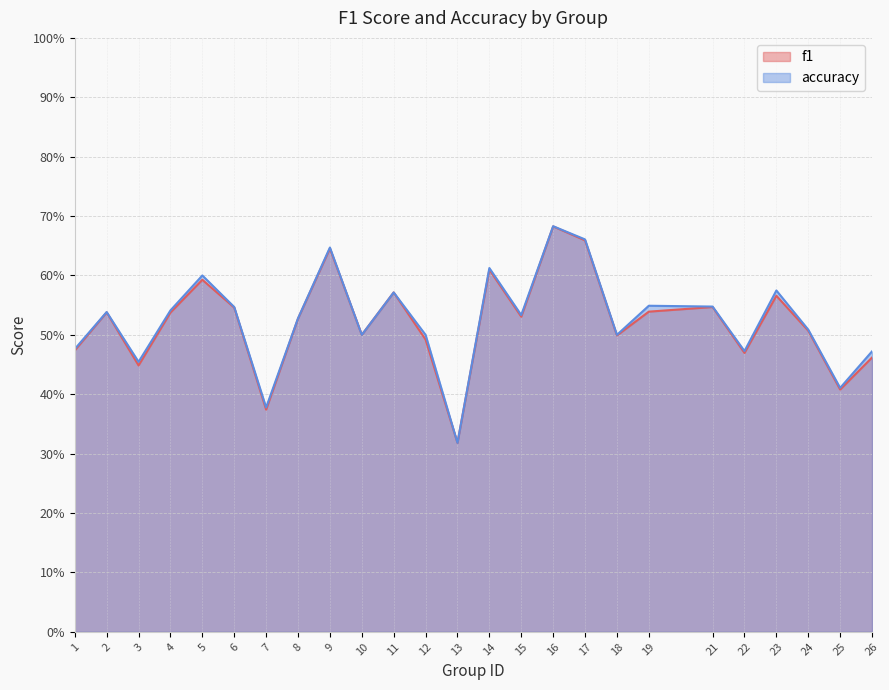

True or false: f1 and accuracy intersect in this chart.

False